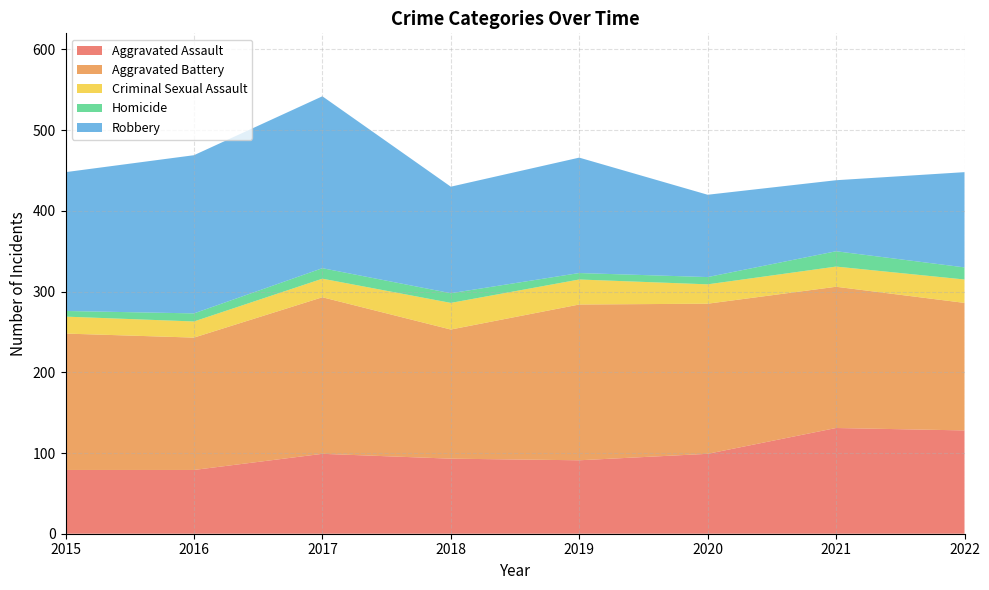

Reading left to right, list all the values displayed in this chart.

Aggravated Assault: 79	79	99	93	91	99	131	128
Aggravated Battery: 169	164	194	160	193	186	175	158
Criminal Sexual Assault: 21	20	23	33	31	24	25	29
Homicide: 7	10	13	12	8	9	19	15
Robbery: 172	196	213	132	143	102	88	118